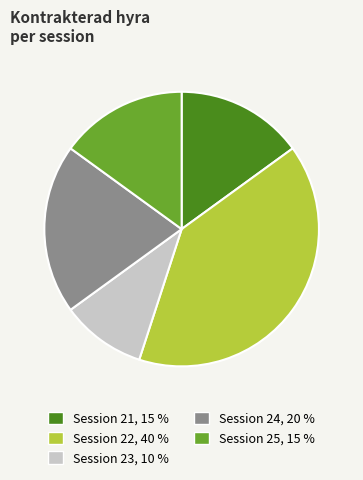

How many slices are in this pie chart?

5